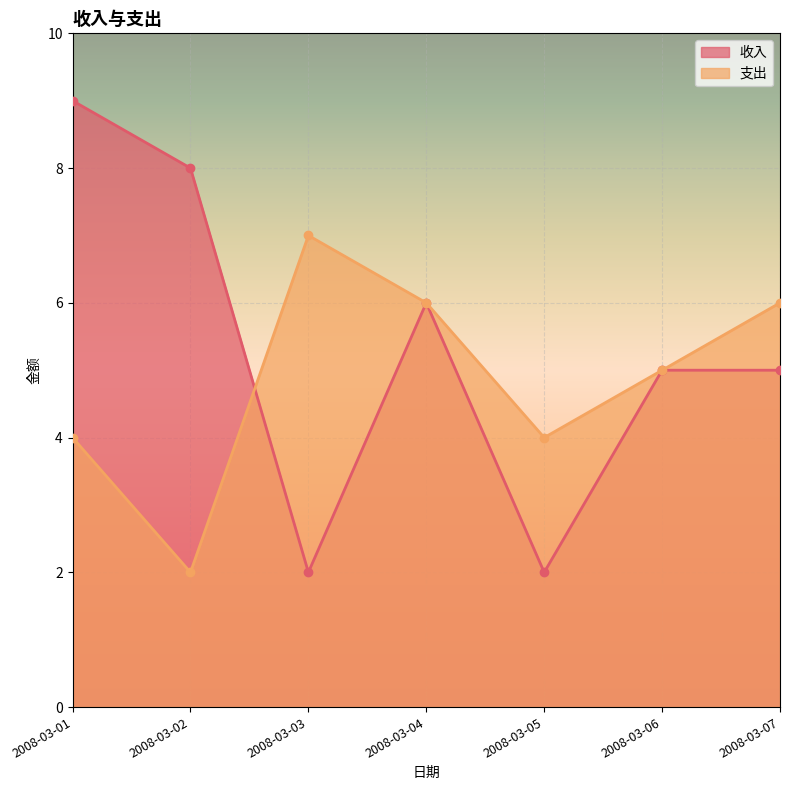

Which category has the lowest value across all series?

2008-03-03